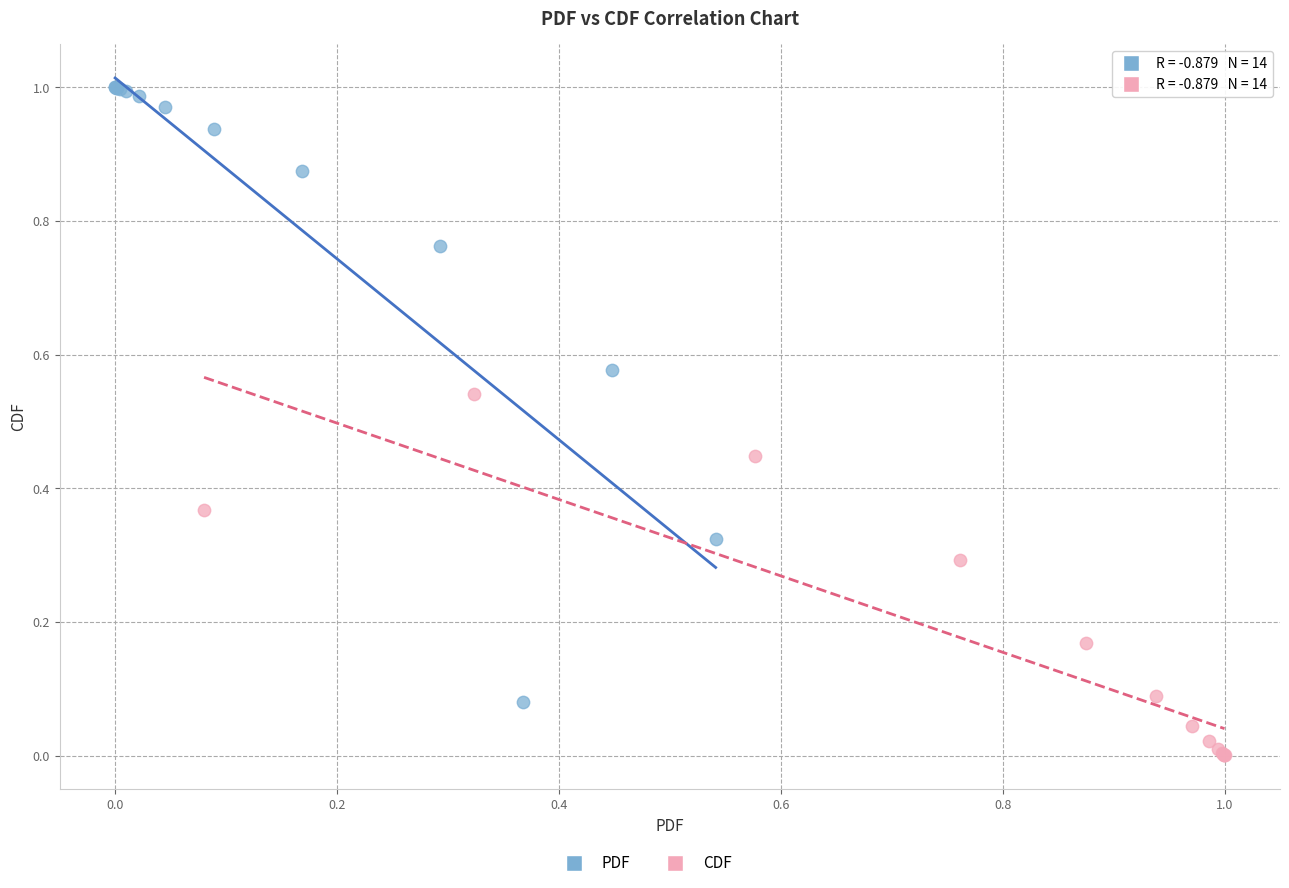

Which series contains the highest Y value?

PDF